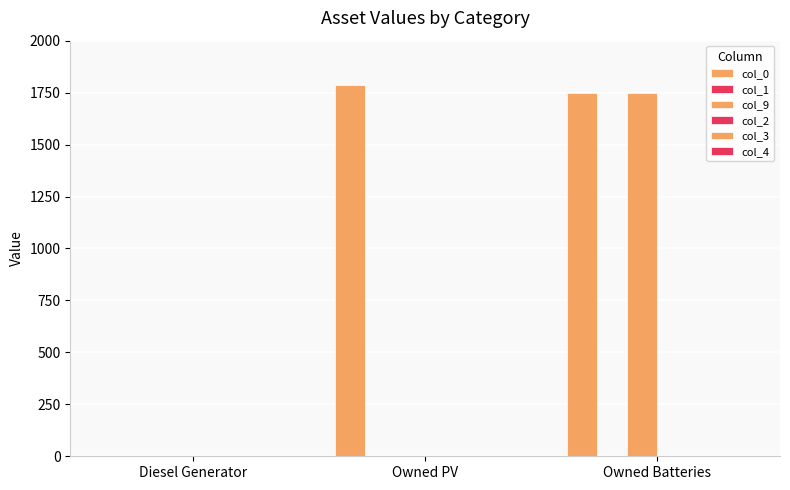

Which series has the largest total across all categories?

col_0